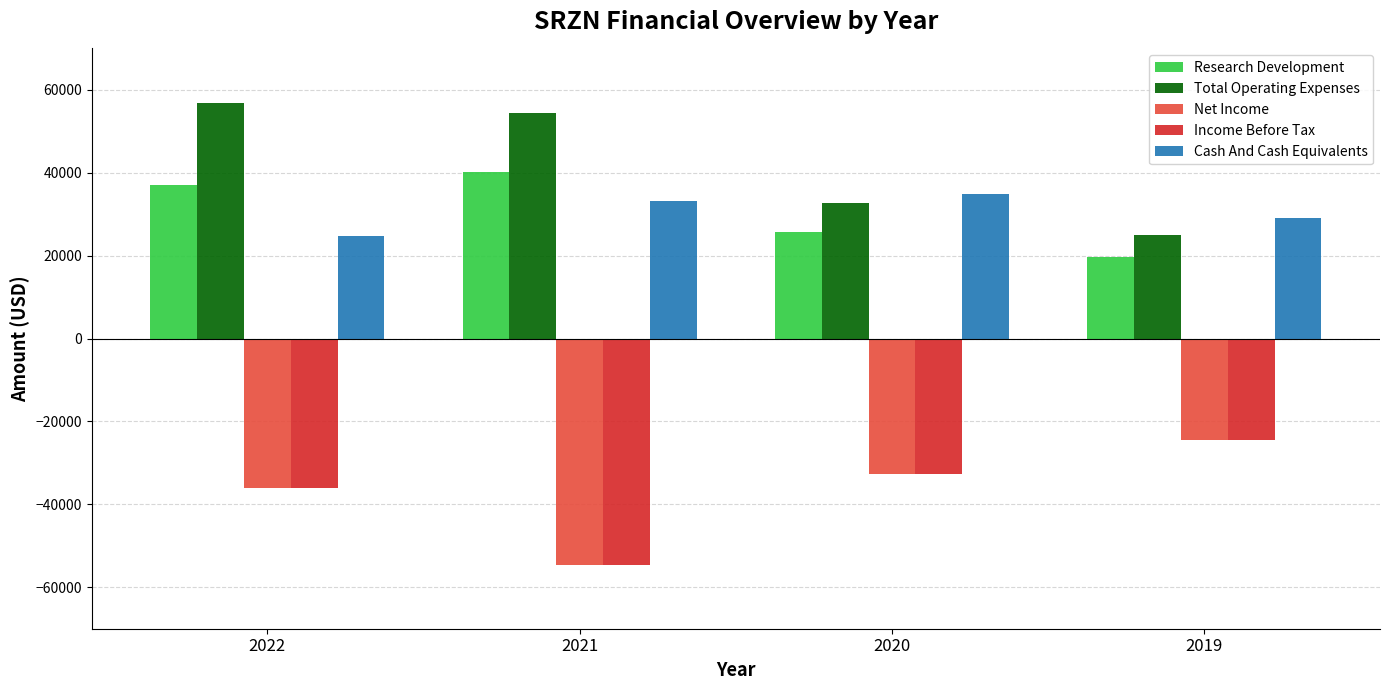

At which label does Income Before Tax first exceed -32700?

2019